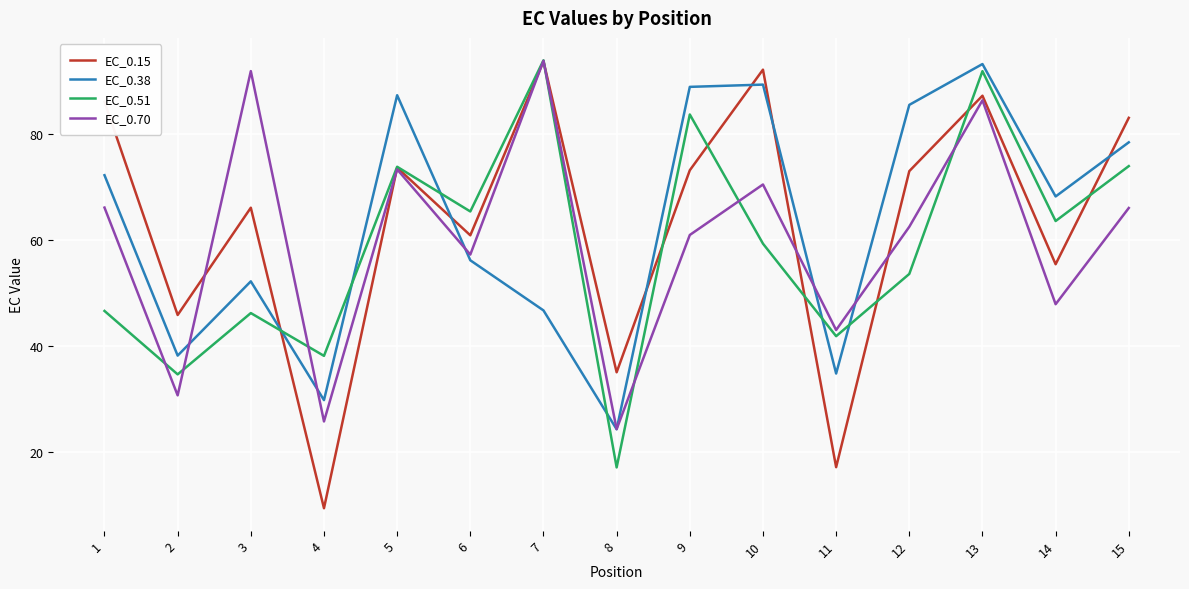

Between which two adjacent categories do EC_0.15 and EC_0.70 first intersect?

2 and 3